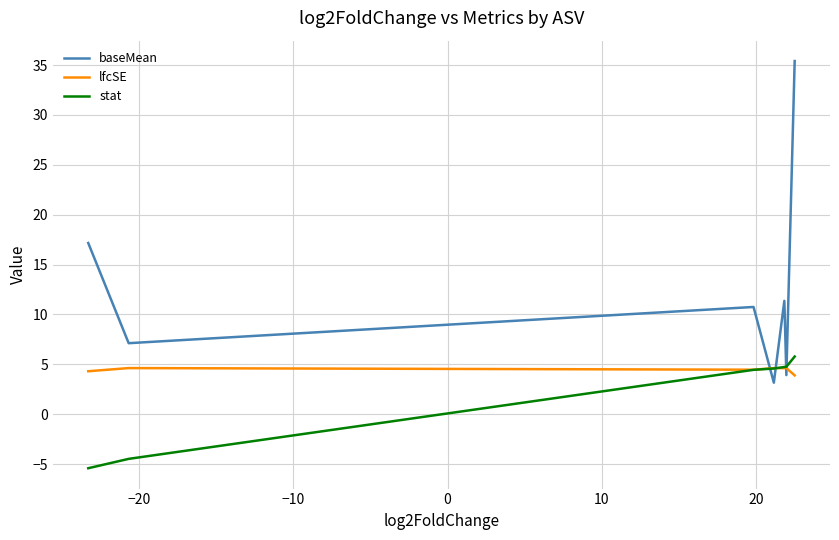

Which series has the largest total across all categories?

baseMean